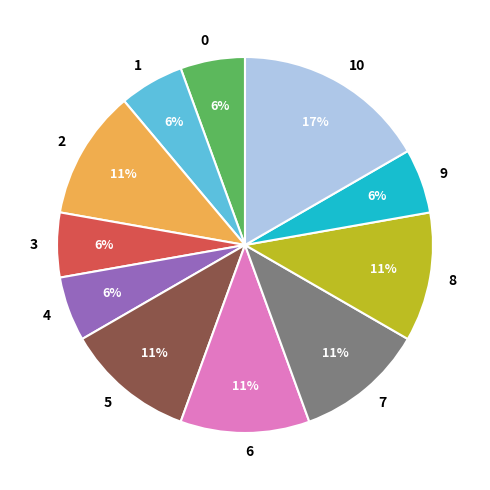

How many segments does this pie chart have?

11